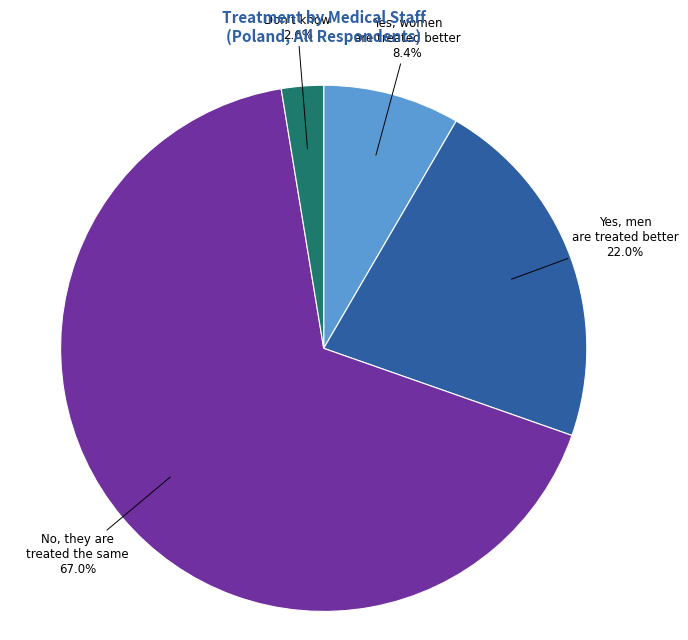

Which slice is the smallest?

Don't know